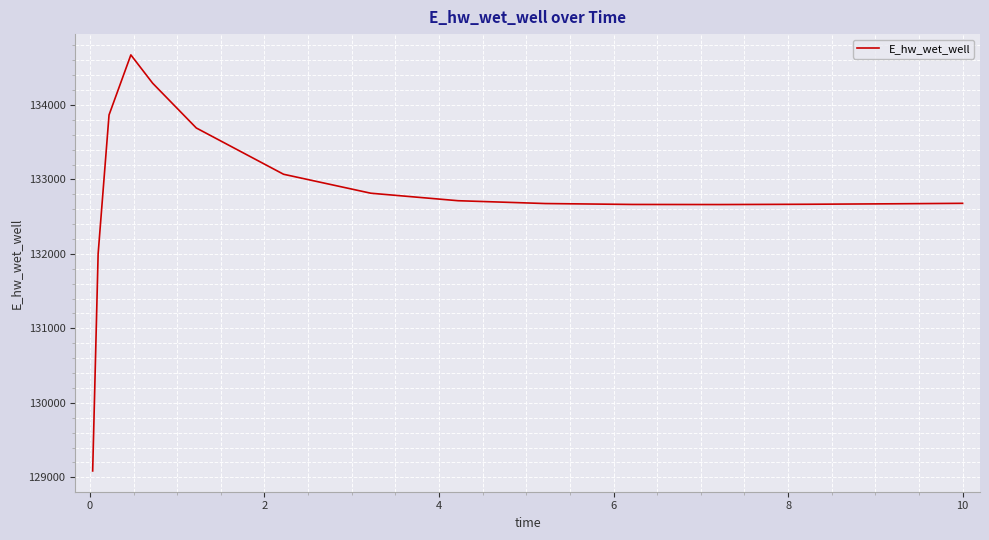

What is the difference between the maximum and minimum values?

5585.0